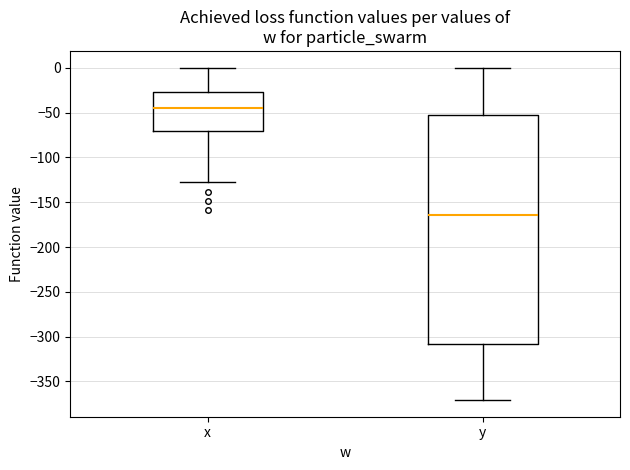

Reading left to right, transcribe this box plot: for each box, give where its median line is, the range the box spans, and where its two whiskers end, as read against the y-axis. The values are not printed on the chart, so give them approximately, as read against the axis.

x: median -45, box -70 to -25, whiskers -125 to 0
y: median -165, box -310 to -50, whiskers -370 to 0